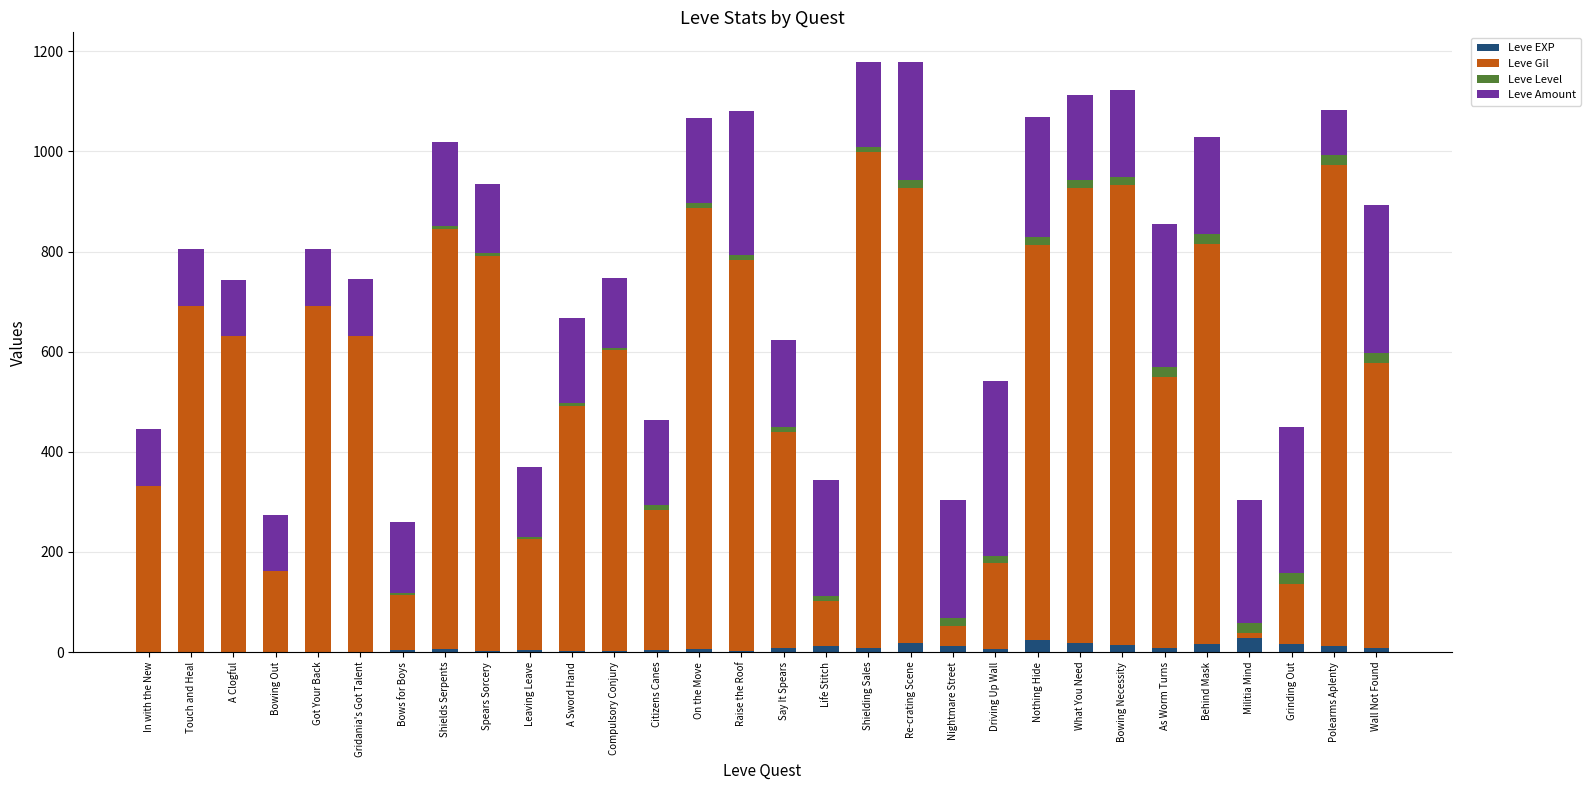

What is the average value of the Leve EXP series?

9